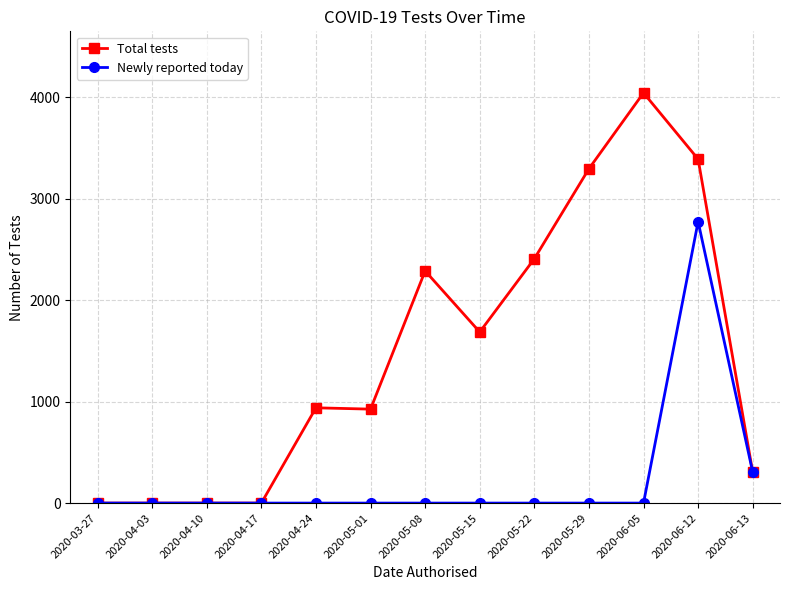

List the series in order of their peak value, highest first.

Total tests, Newly reported today